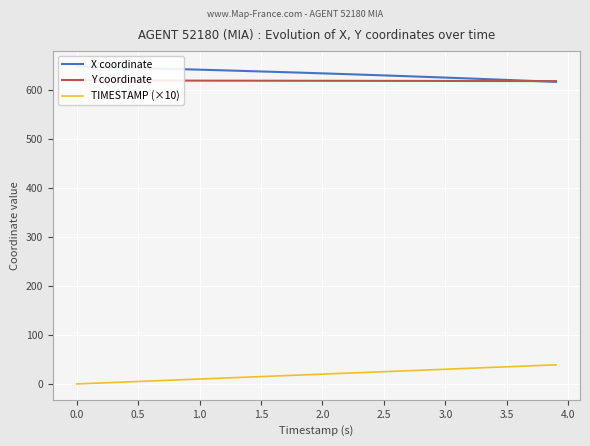

True or false: TIMESTAMP (×10) has a value of 0 at 0.0.

True